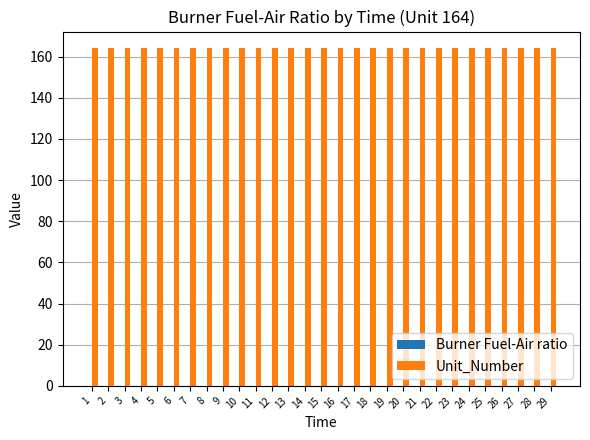

Is it true that Unit_Number equals 164.0 at 20?

True